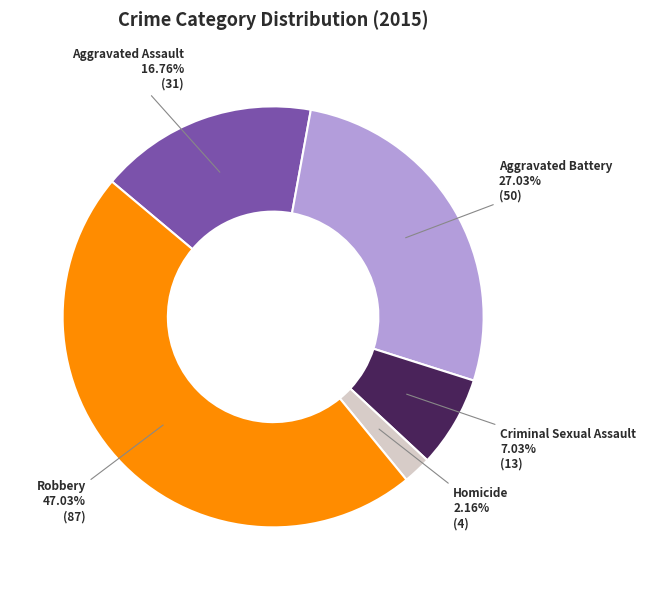

Is there a majority slice in this chart?

No